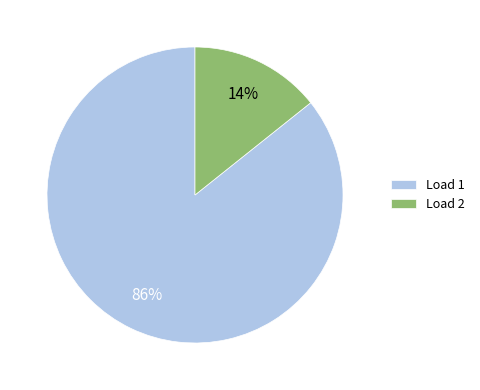

Is the sum of Load 2 and Load 1 greater than half?

Yes